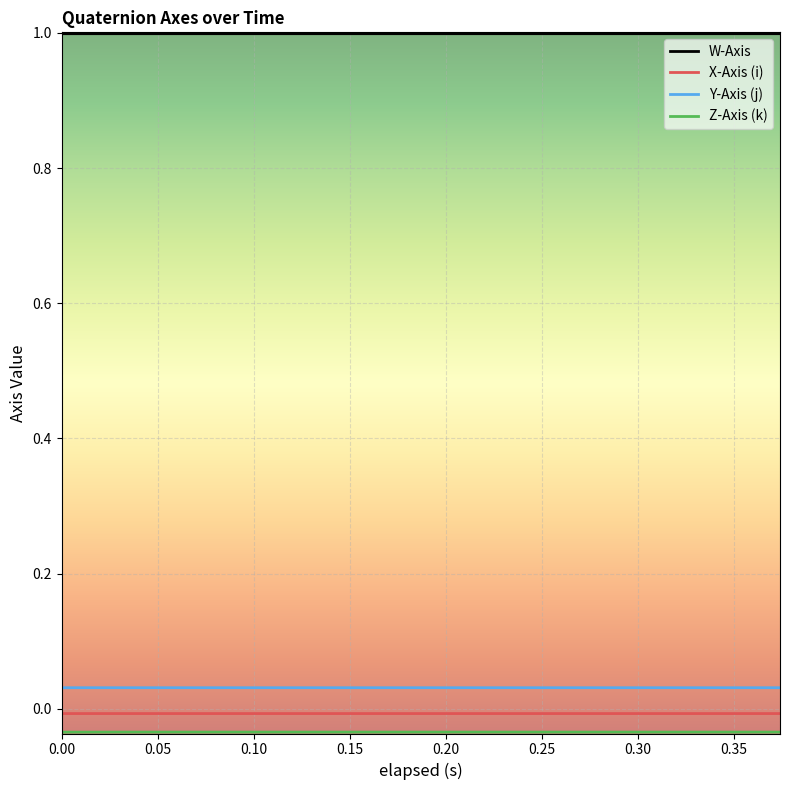

True or false: Y-Axis (j) and W-Axis intersect in this chart.

False